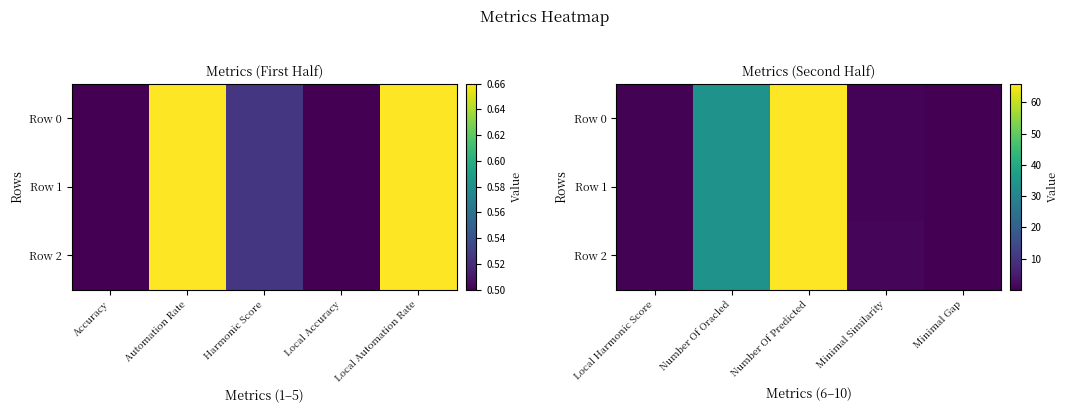

True or false: Row 2 has a value of 111.1 at Number Of Predicted.

False